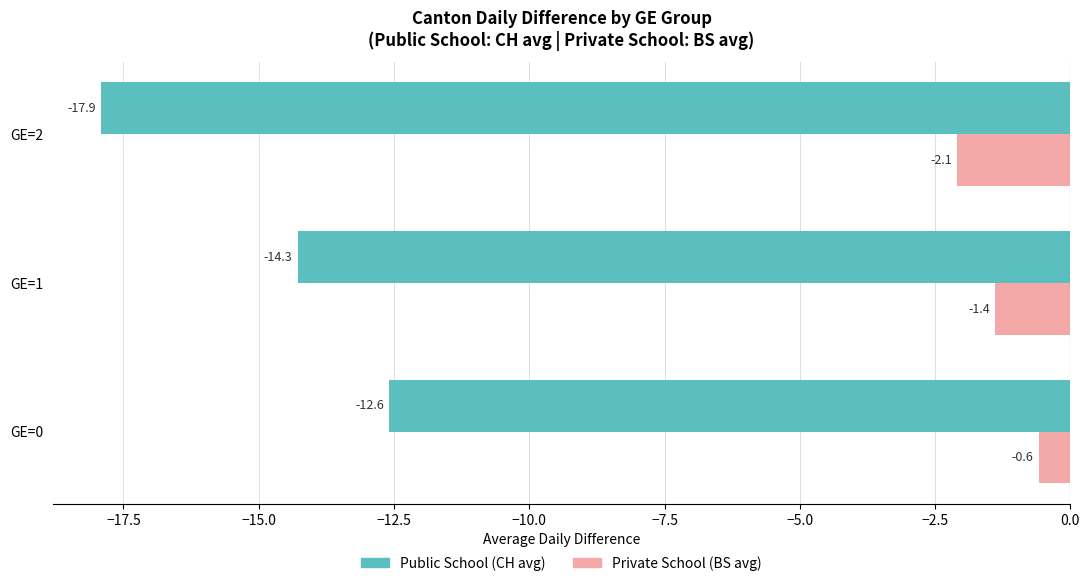

What are all the series names shown in the legend?

Public School (CH avg), Private School (BS avg)